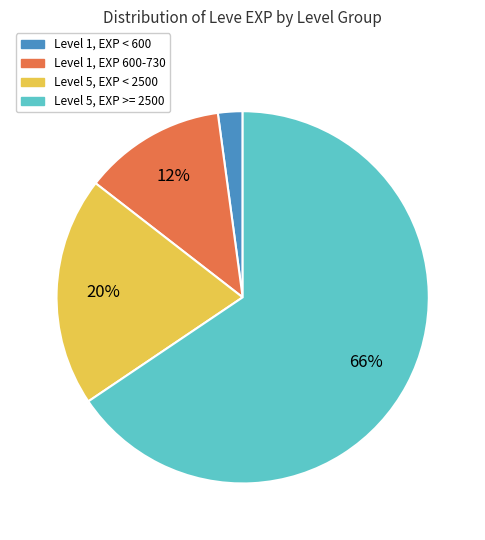

Is there any slice that represents more than half of the pie?

Yes